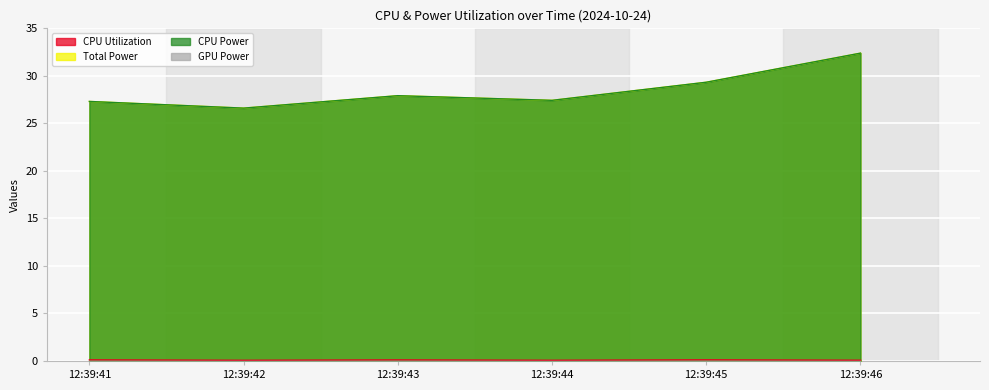

What is the difference between the maximum and minimum values in the Total Power series?

5.8